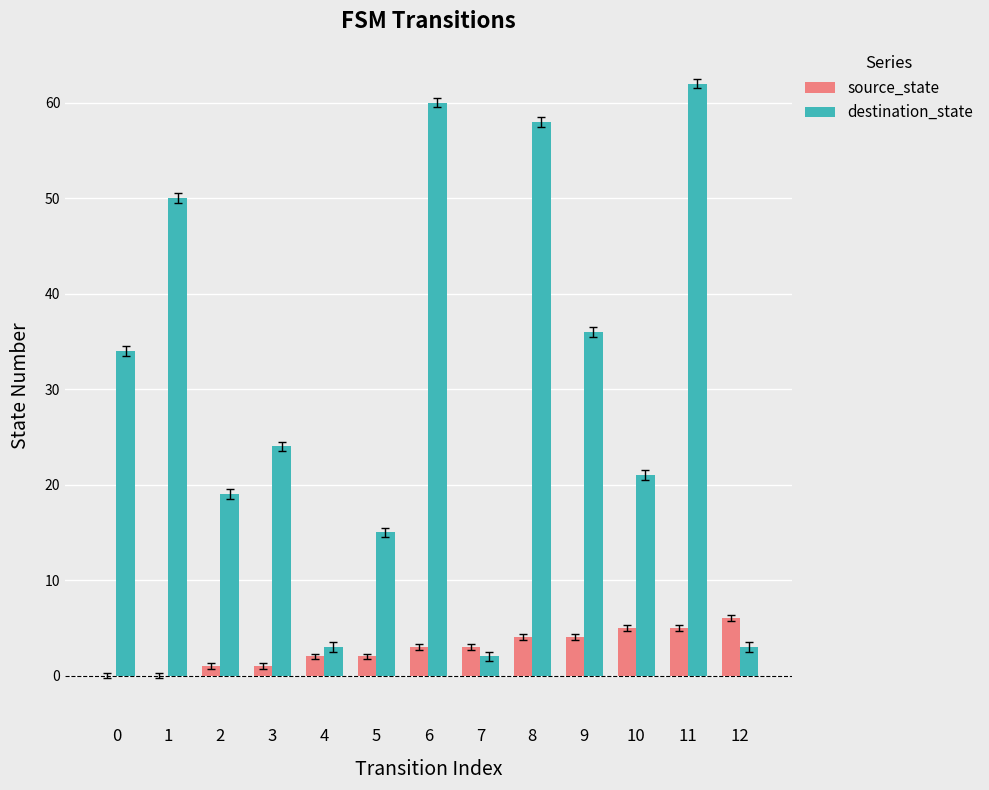

Are the bars horizontal?

No